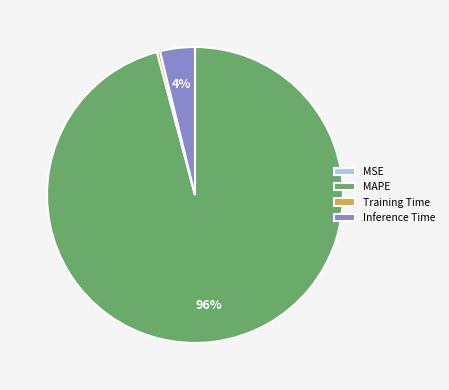

To the nearest percent, what is the average slice percentage?

25%